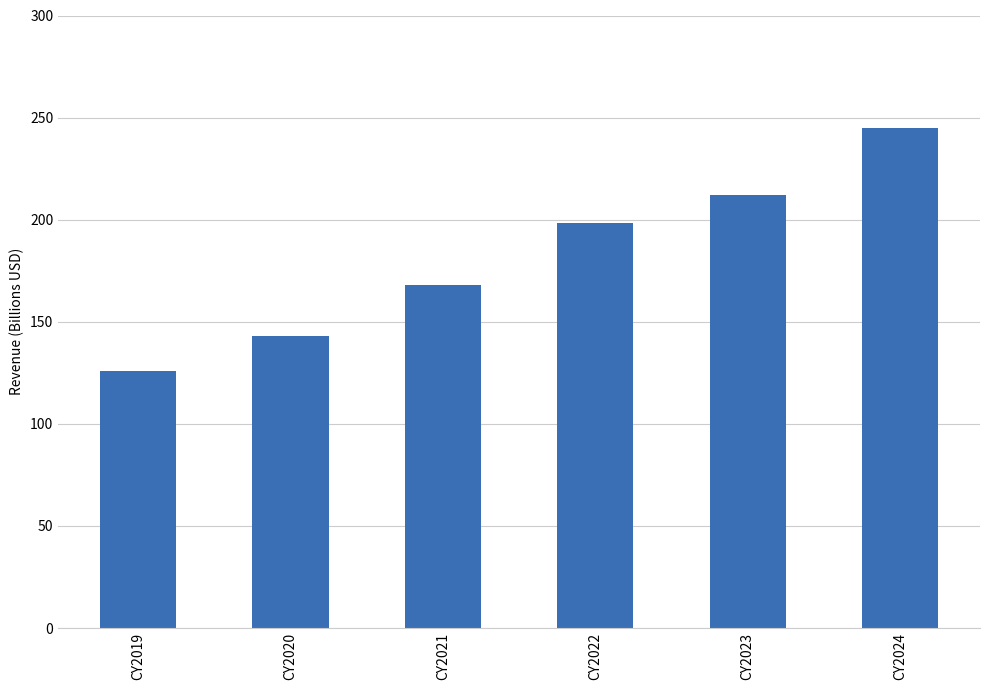

How many data points does each series have?

6